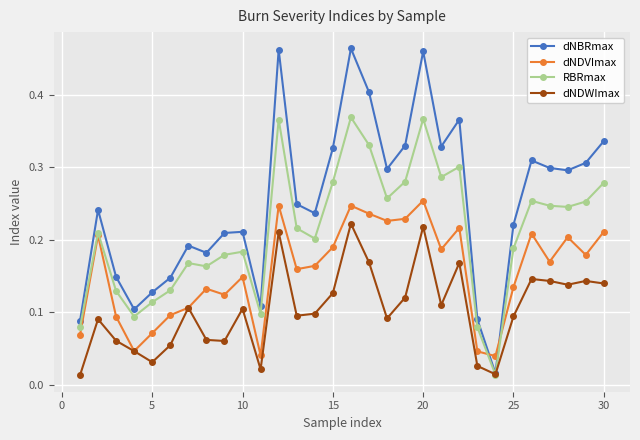

How many dNDVImax values are between 0 and 1?

30